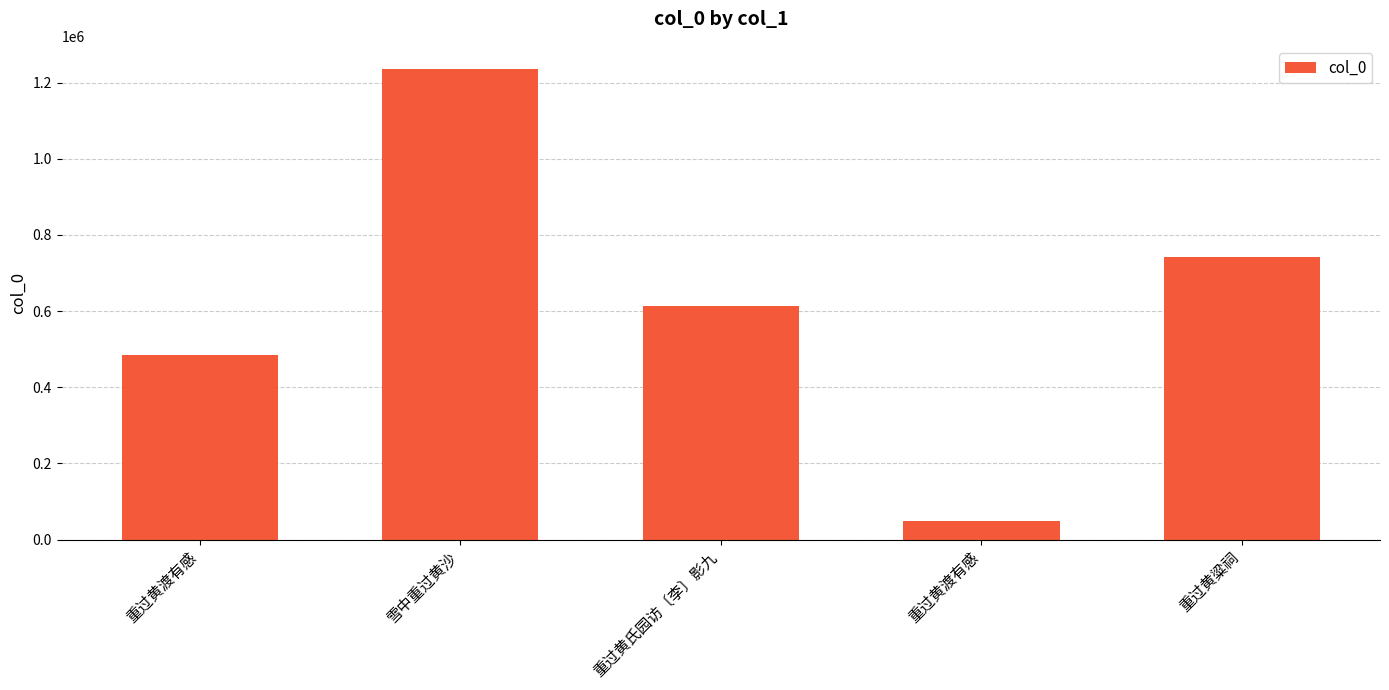

Reading left to right, transcribe all the data shown in this chart.

485550	1234592	613385	49196	741356